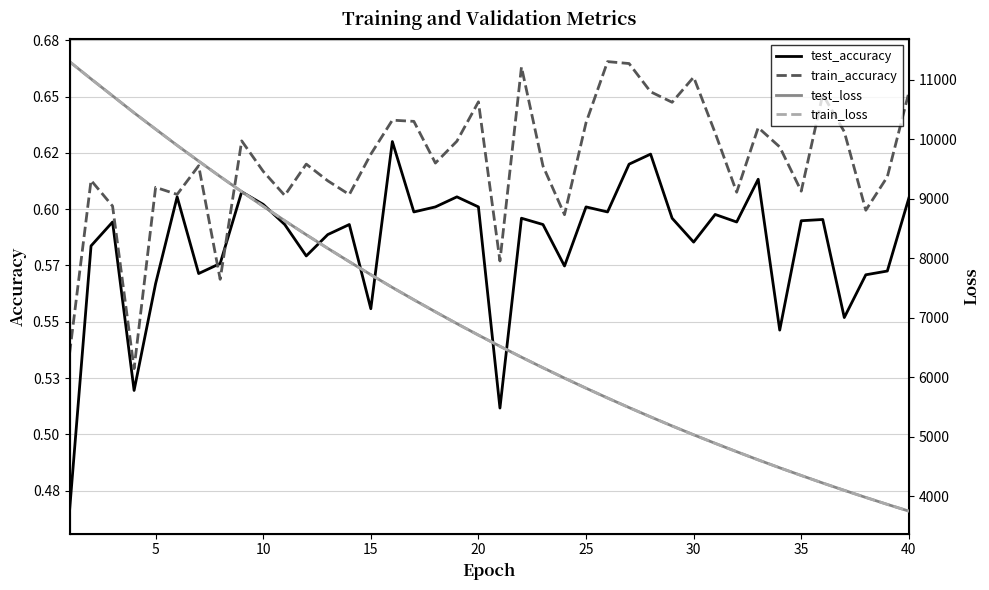

True or false: test_loss has more than 1 points higher than both neighbors.

False